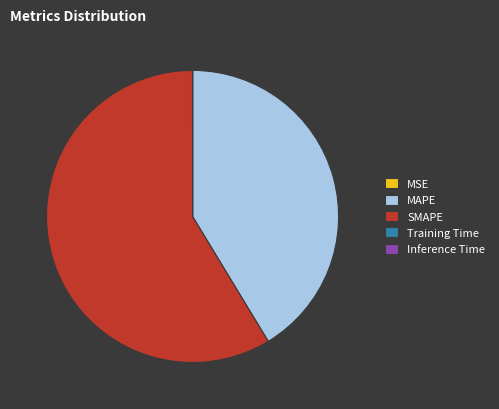

What is the ratio of the value at MAPE to the value at SMAPE?

0.7